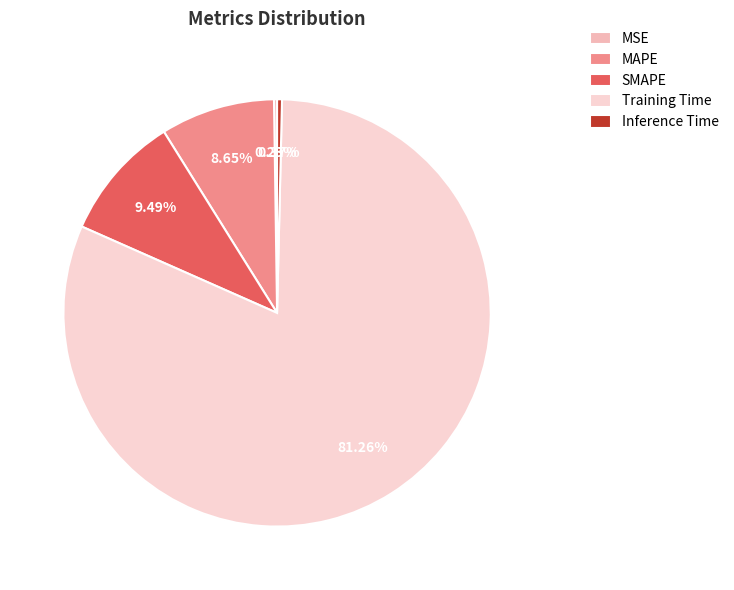

Which category has the biggest portion of the pie?

Training Time